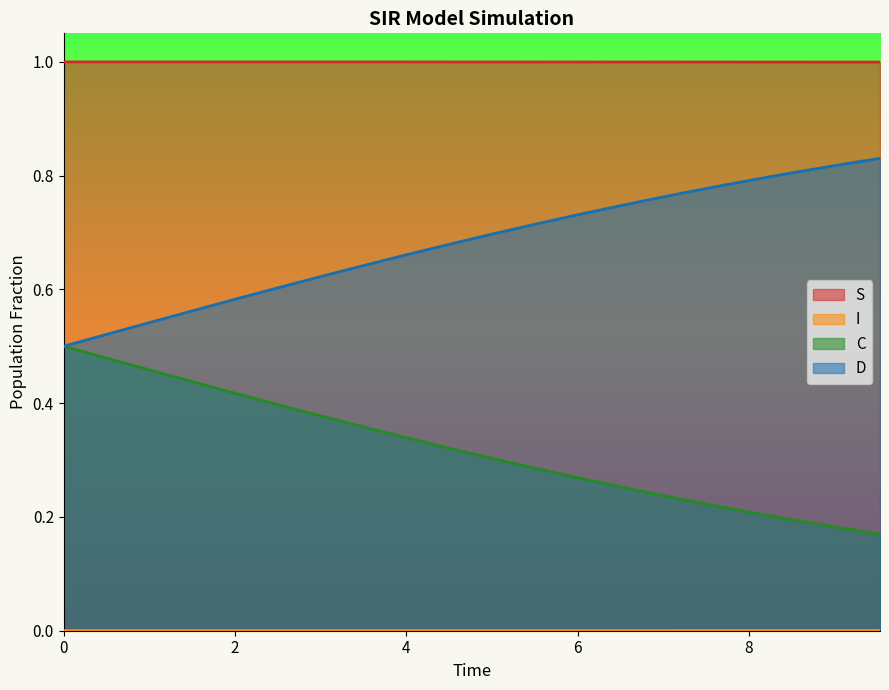

How many D values are between 0 and 1?

20